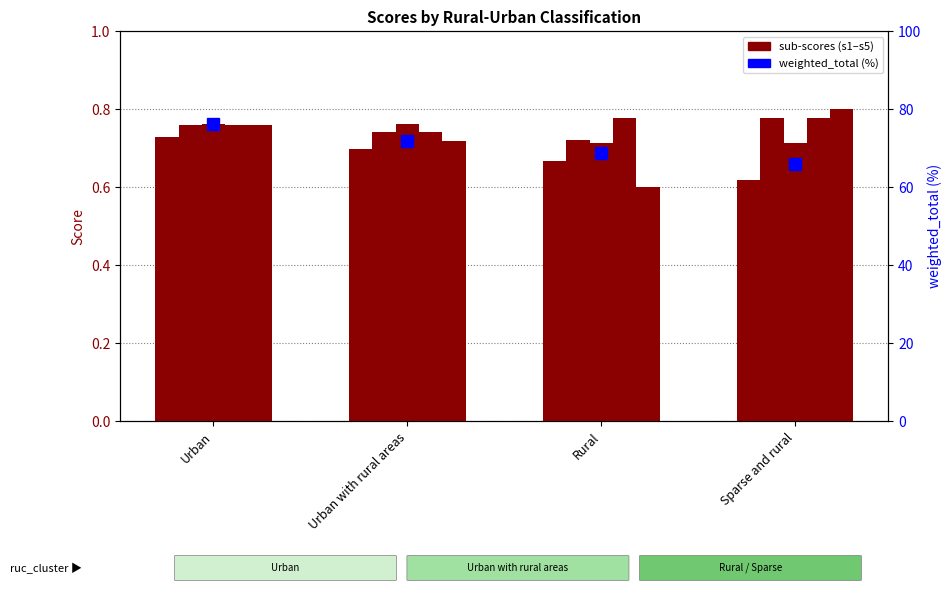

What is the minimum value shown in the chart?

0.6